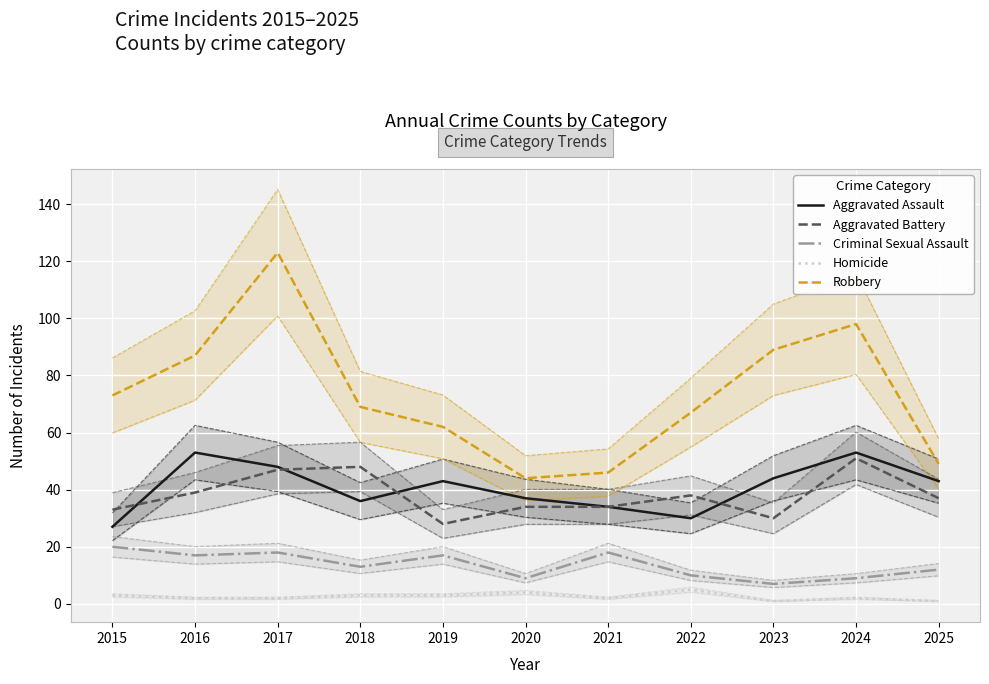

In Robbery, how many points are higher than both neighbors (excluding endpoints)?

2